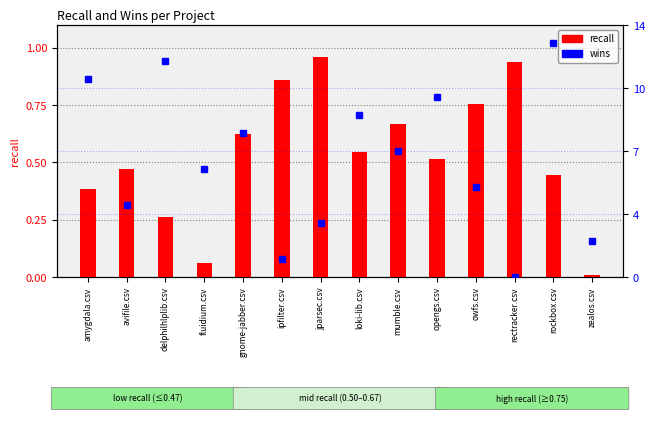

What is the label of the 6th bar from the right?

mumble.csv